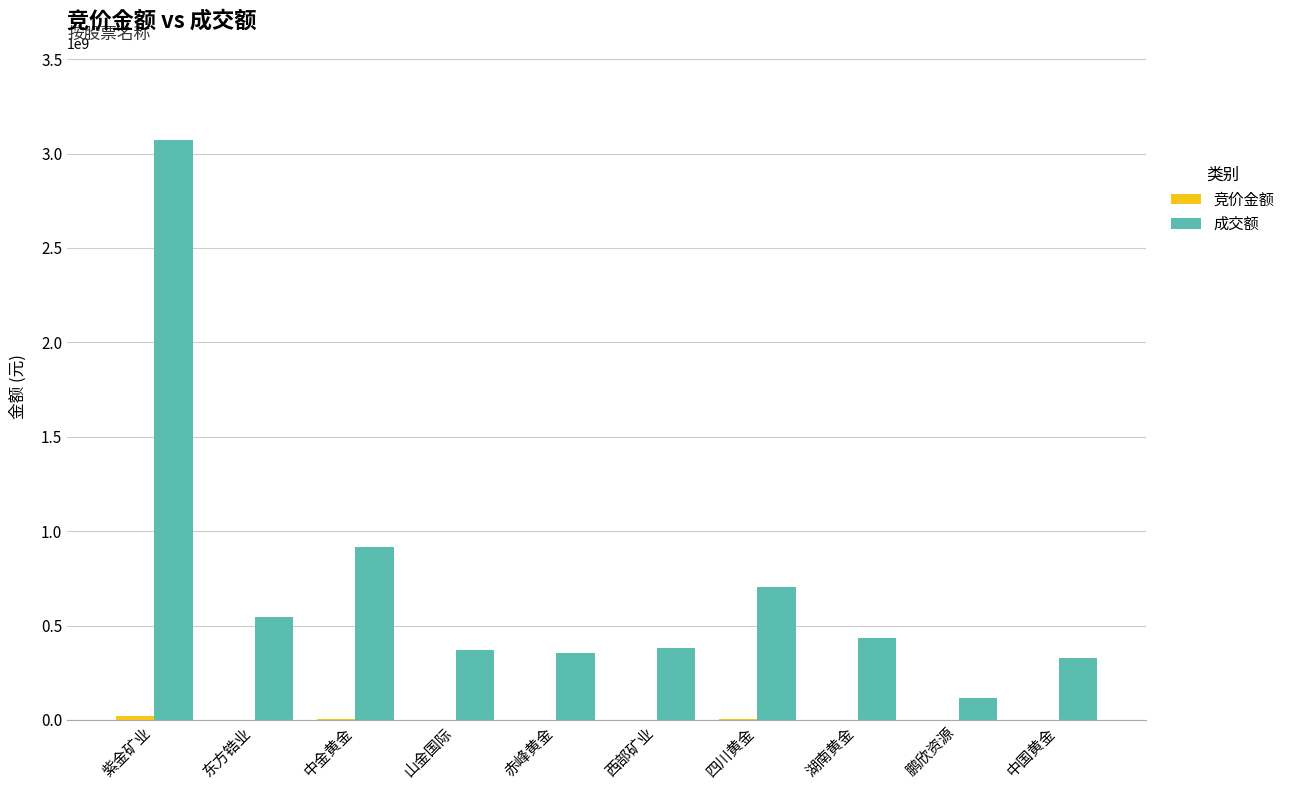

Where is 成交额 nearest to the value 1594091212?

中金黄金